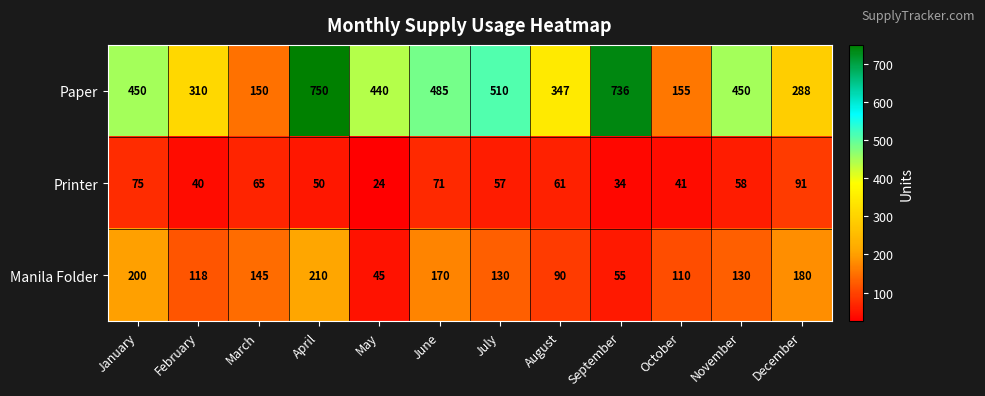

Is the value of Paper at April greater than the value of Manila Folder at October?

Yes